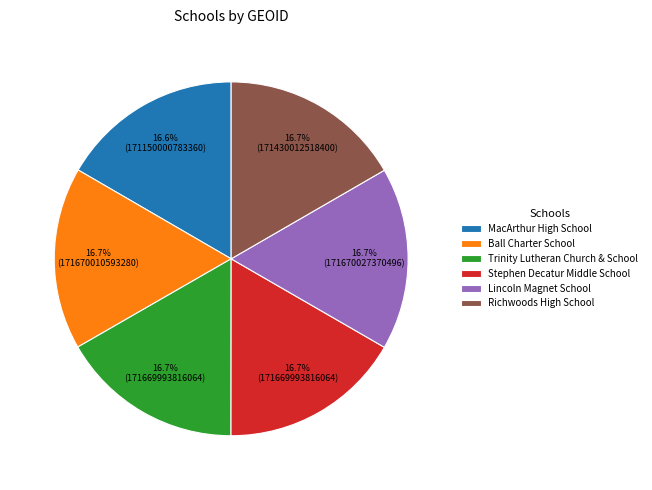

Is the sum of MacArthur High School and Ball Charter School greater than half?

No